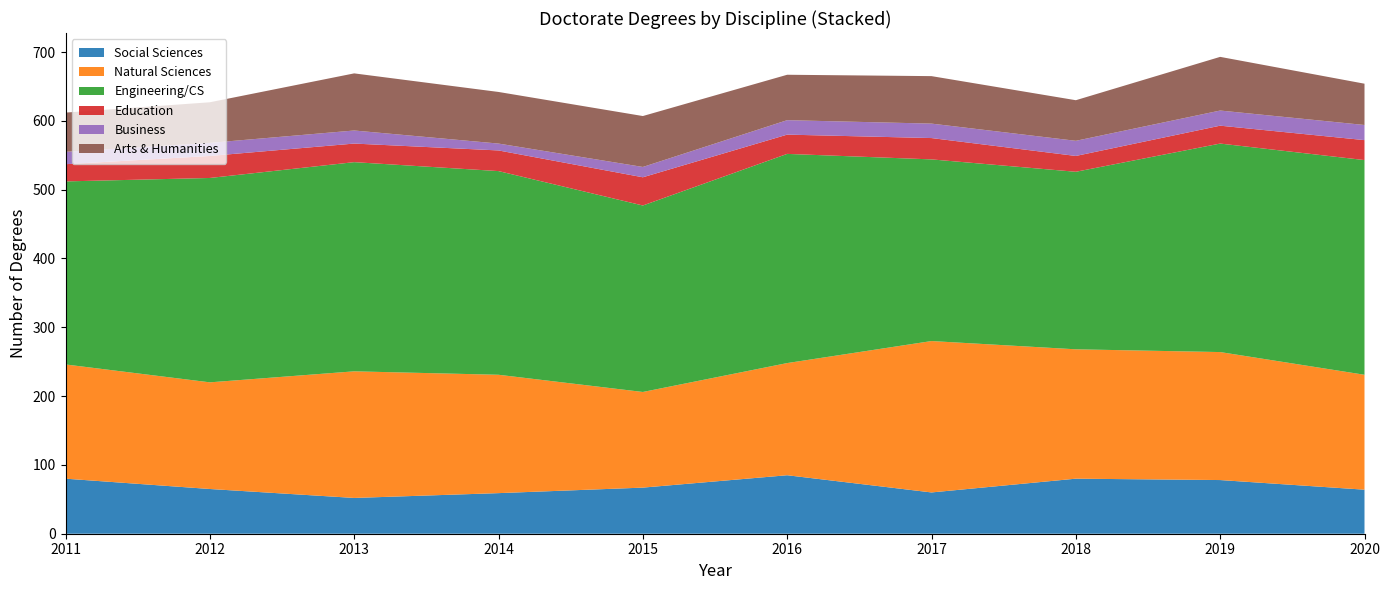

Reading left to right, extract all data points from this chart.

Social Sciences: 80	65	52	59	67	85	60	80	78	64
Natural Sciences: 166	155	184	172	139	163	220	188	186	167
Engineering/CS: 266	297	304	296	271	304	264	258	303	312
Education: 25	32	27	30	41	28	31	23	26	29
Business: 18	19	19	10	15	21	21	22	22	22
Arts & Humanities: 57	59	83	75	74	66	69	59	78	60